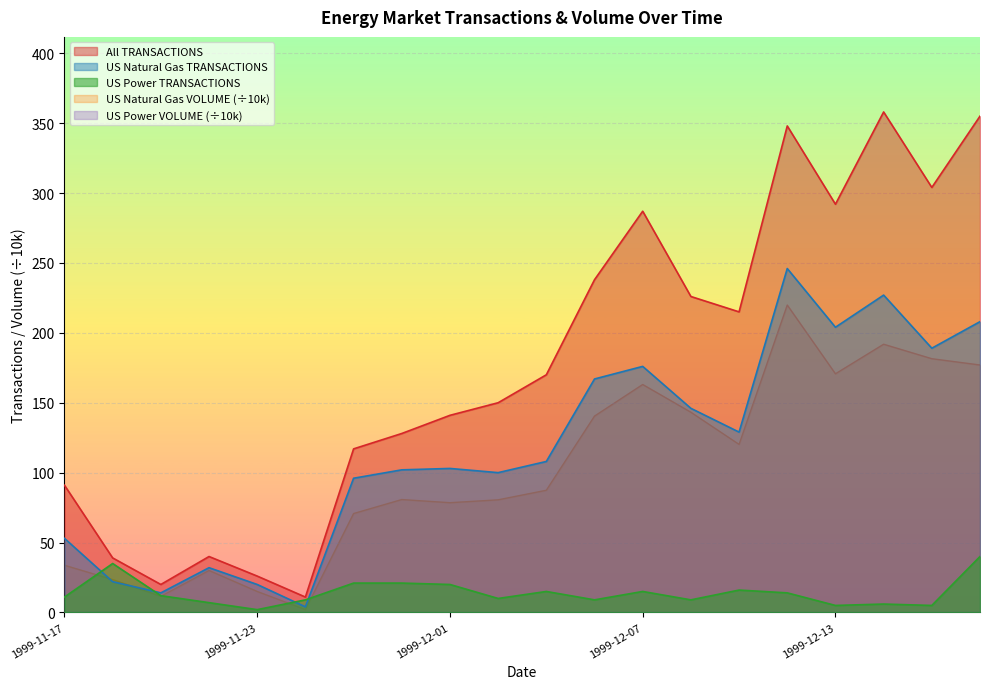

Reading right to left, what are all the values shown in this chart?

US Natural Gas VOLUME: 177.0	181.5	191.8	170.7	219.9	120.2	143.2	163.1	140.4	87.4	80.5	78.5	80.8	70.8	2.0	15.0	30.0	11.5	23.5	33.8
All TRANSACTIONS: 355.0	304.0	358.0	292.0	348.0	215.0	226.0	287.0	238.0	170.0	150.0	141.0	128.0	117.0	11.0	26.0	40.0	20.0	39.0	91.0
US Natural Gas TRANSACTIONS: 208.0	189.0	227.0	204.0	246.0	129.0	146.0	176.0	167.0	108.0	100.0	103.0	102.0	96.0	4.0	20.0	32.0	14.0	22.0	53.0
US Power VOLUME: 0.2	0.0	0.0	0.0	0.1	0.1	0.0	0.1	0.0	0.1	0.0	0.1	0.1	0.1	0.0	0.0	0.0	0.1	0.5	0.0
US Power TRANSACTIONS: 40.0	5.0	6.0	5.0	14.0	16.0	9.0	15.0	9.0	15.0	10.0	20.0	21.0	21.0	9.0	2.0	7.0	12.0	35.0	11.0